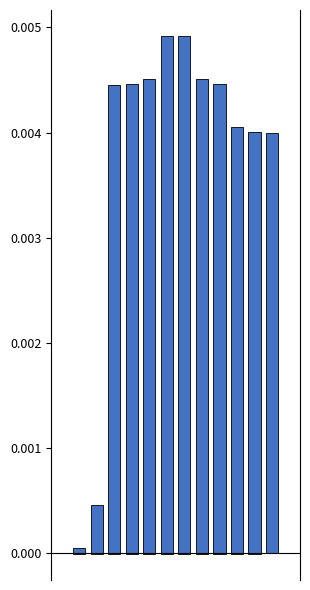

Which has a higher value, 5 or 12?

5